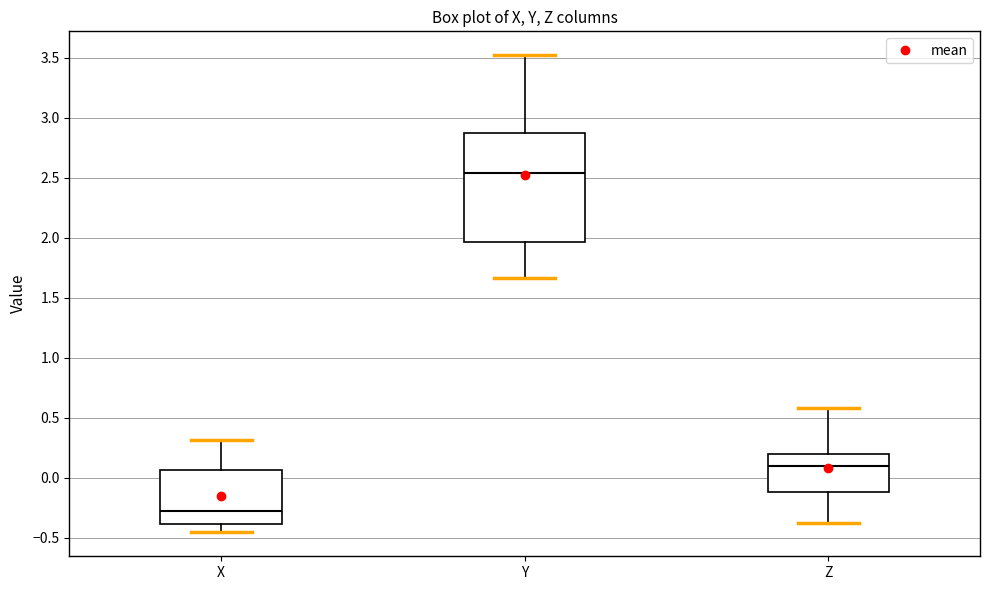

Comparing the boxes themselves (not the whiskers), which one is the tallest?

Y